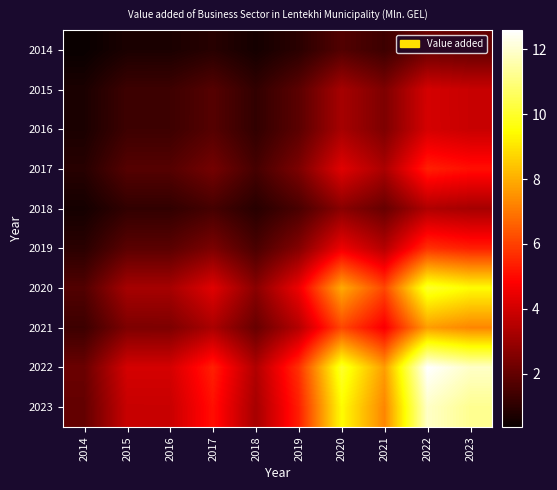

What is the spread (max minus min) of values at 2016?

3.4